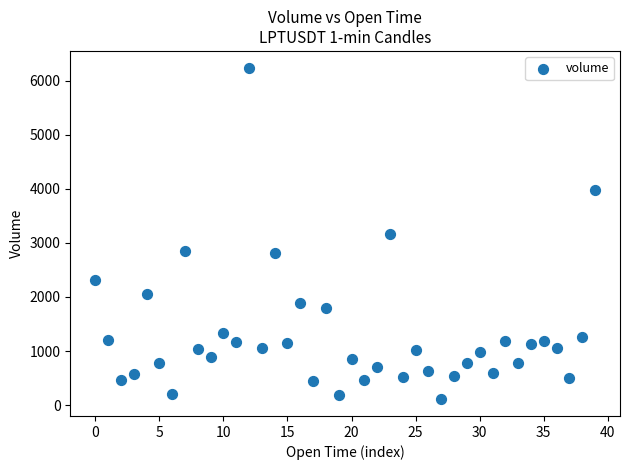

What is the range of Y values (max minus min)?

6134.2